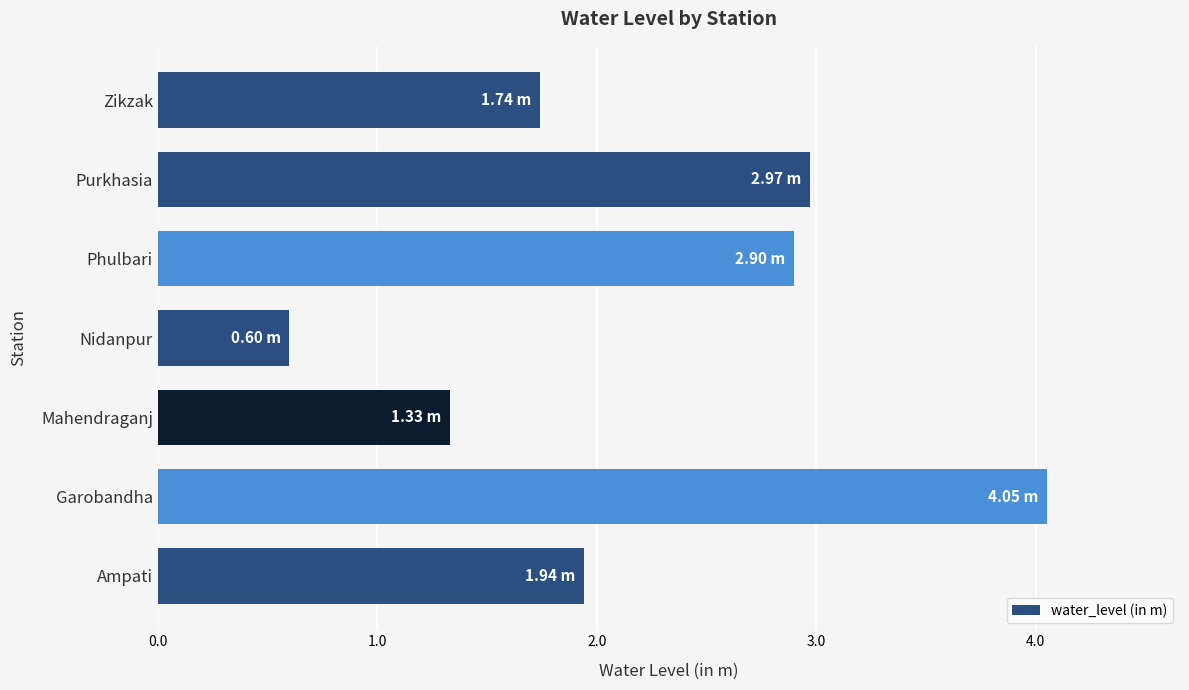

Approximately how many times larger is the value at Purkhasia compared to Zikzak?

1.7